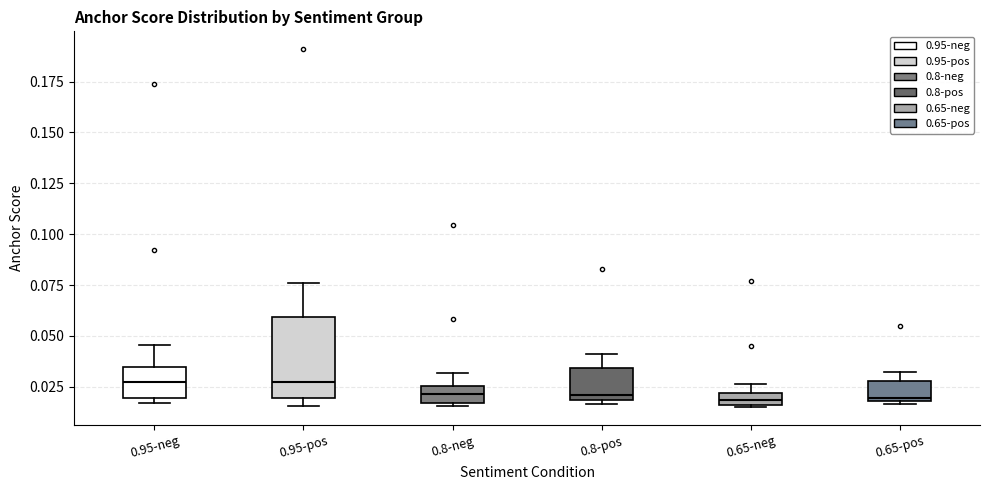

Comparing the boxes themselves (not the whiskers), which one is the tallest?

0.95-pos